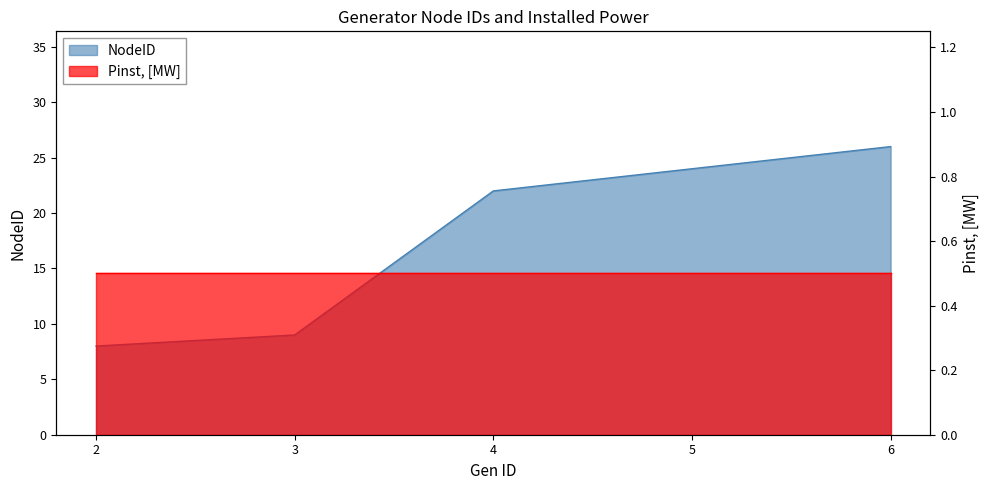

True or false: there are more than 1 points higher than both neighbors.

False